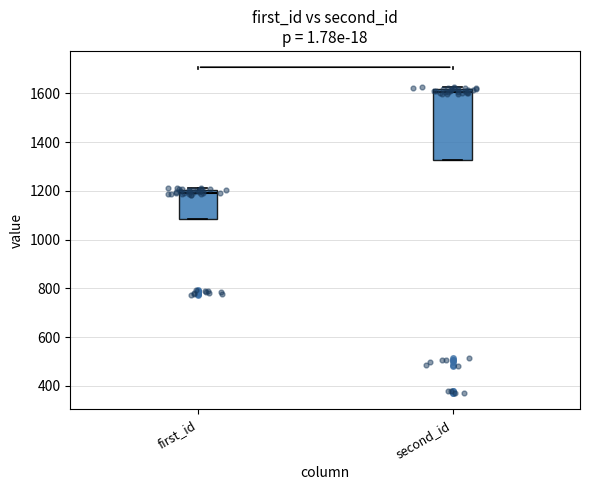

Where is the upper edge of the box for first_id on the y-axis? The values are not printed on the chart, so give them approximately, as read against the axis.

1200